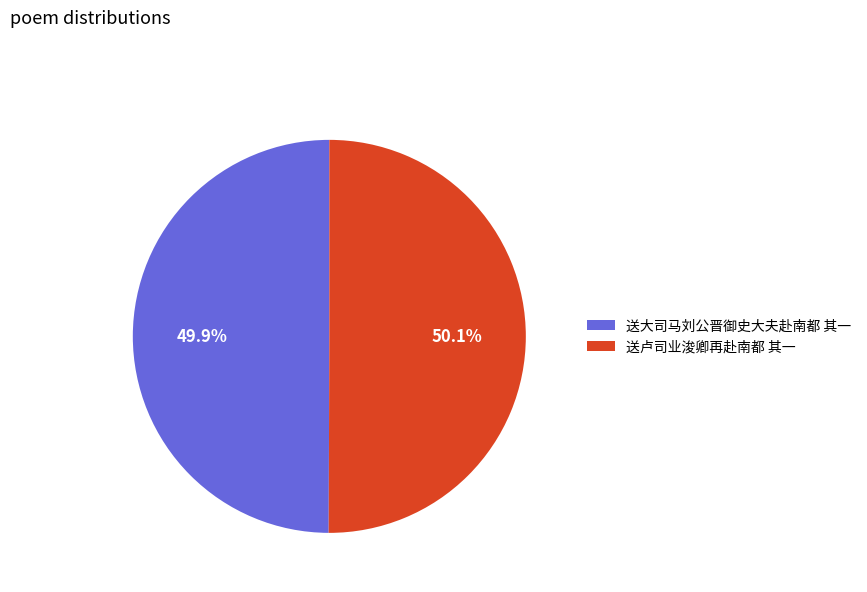

How many slices are in this pie chart?

2